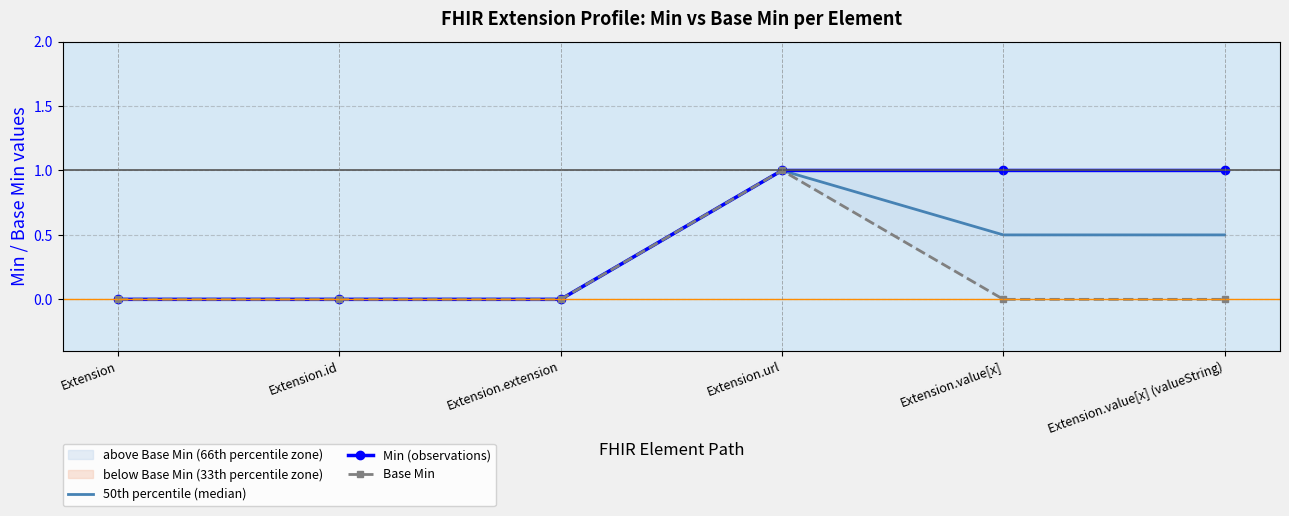

How many data points in 50th percentile (median) are above 0?

3